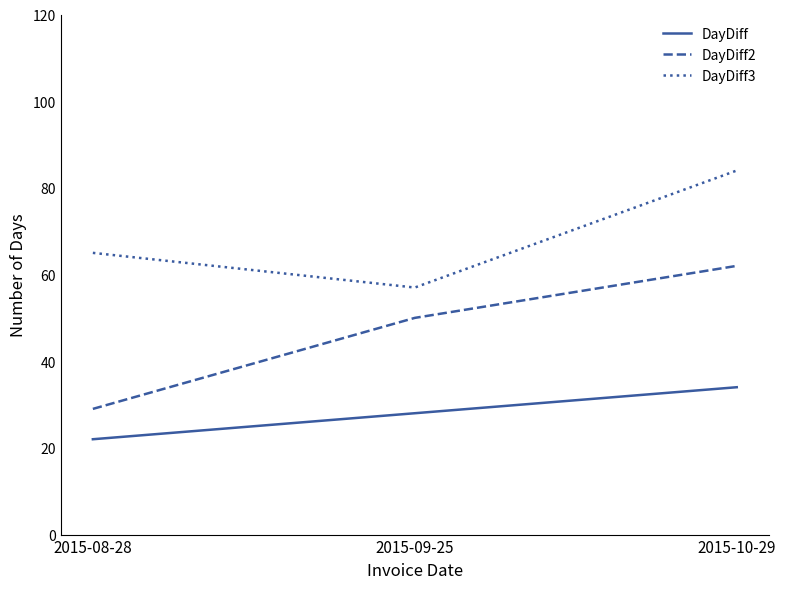

What is the difference between the maximum and second lowest values in the DayDiff2 series?

12